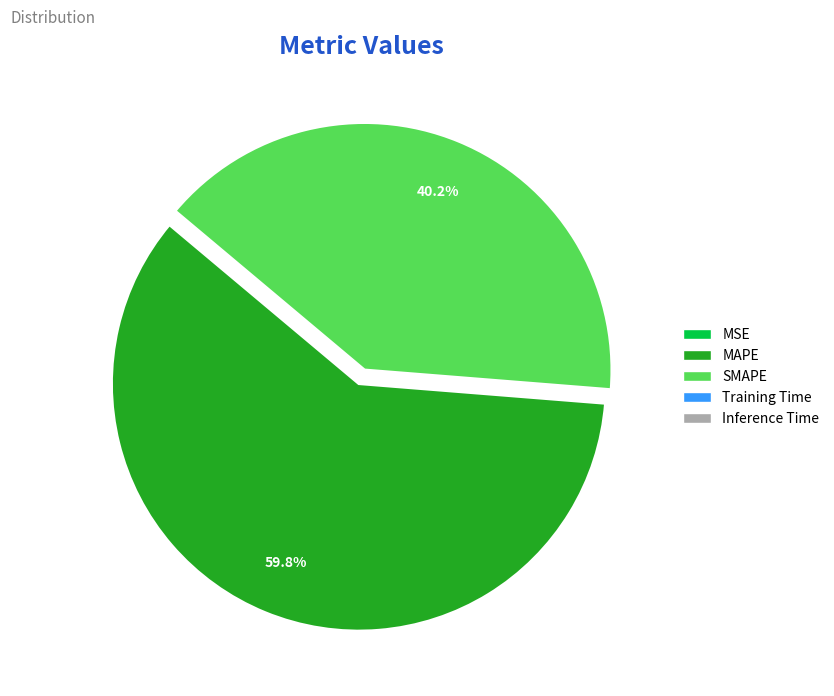

What is the largest slice in the pie chart?

MAPE